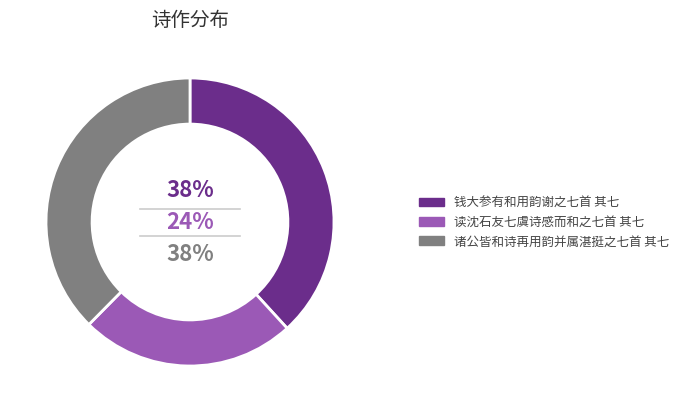

Which category has the biggest portion of the pie?

钱大参有和用韵谢之七首 其七